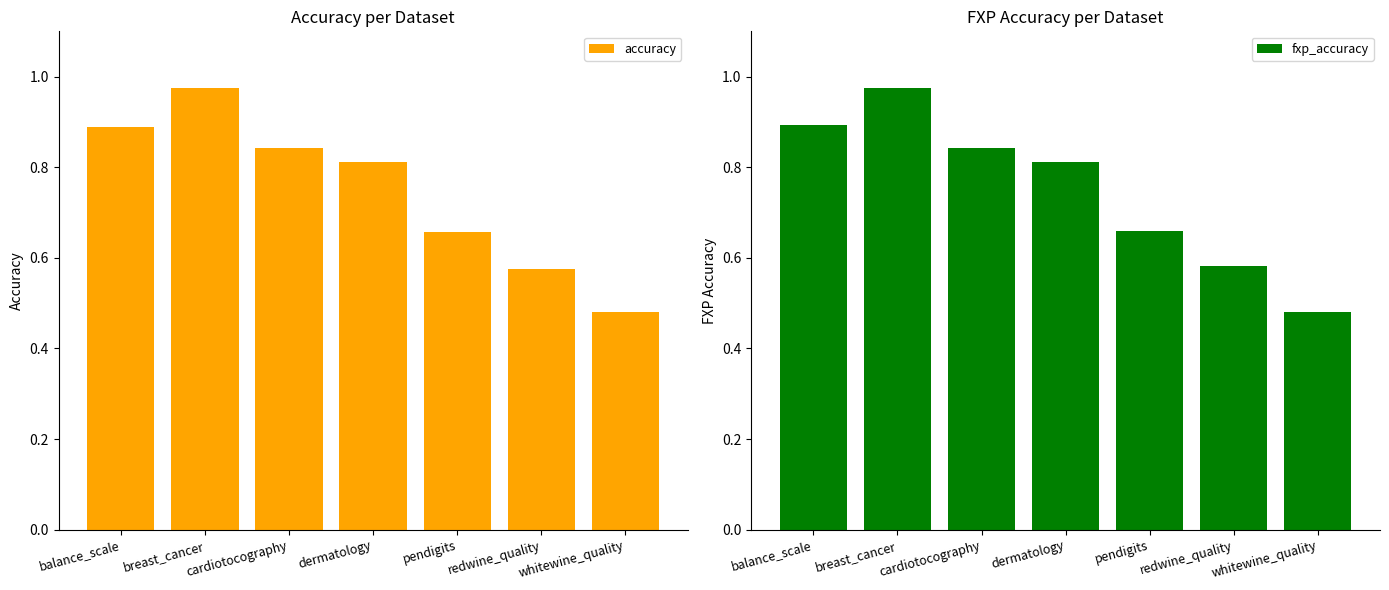

At which label is fxp_accuracy closest to 0?

whitewine_quality